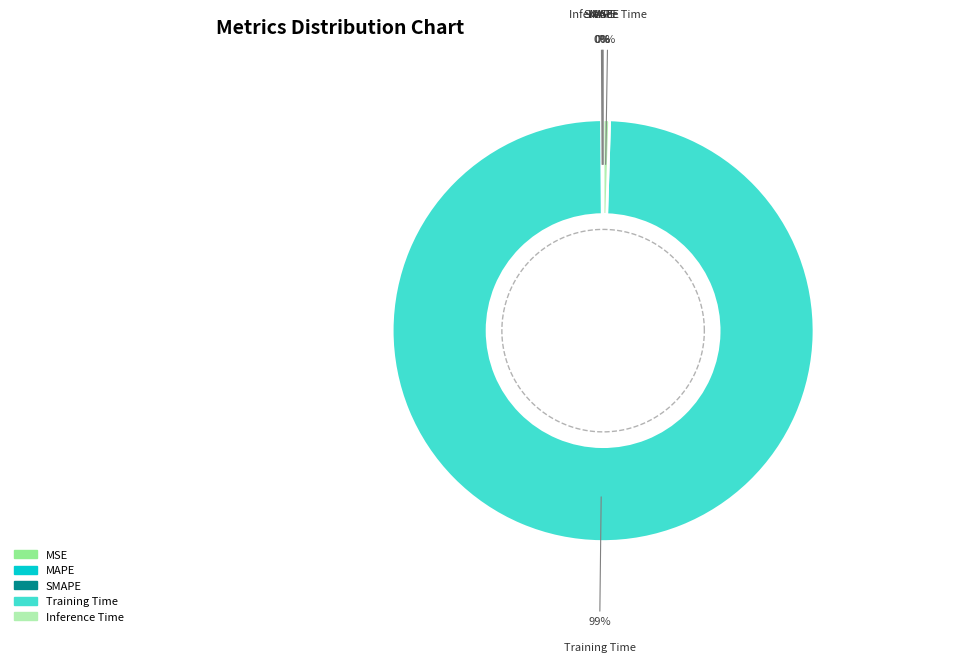

Which category has the smallest portion of the pie?

MSE